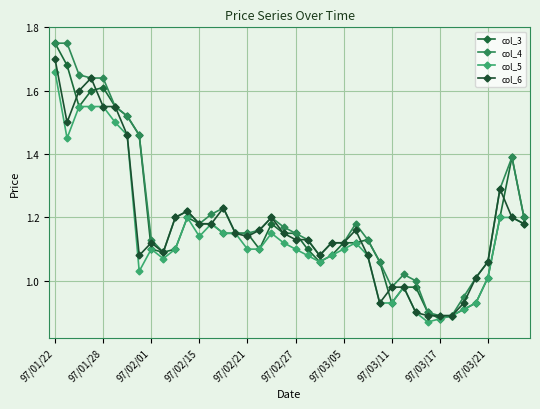

What are all the series names shown in the legend?

col_3, col_4, col_5, col_6